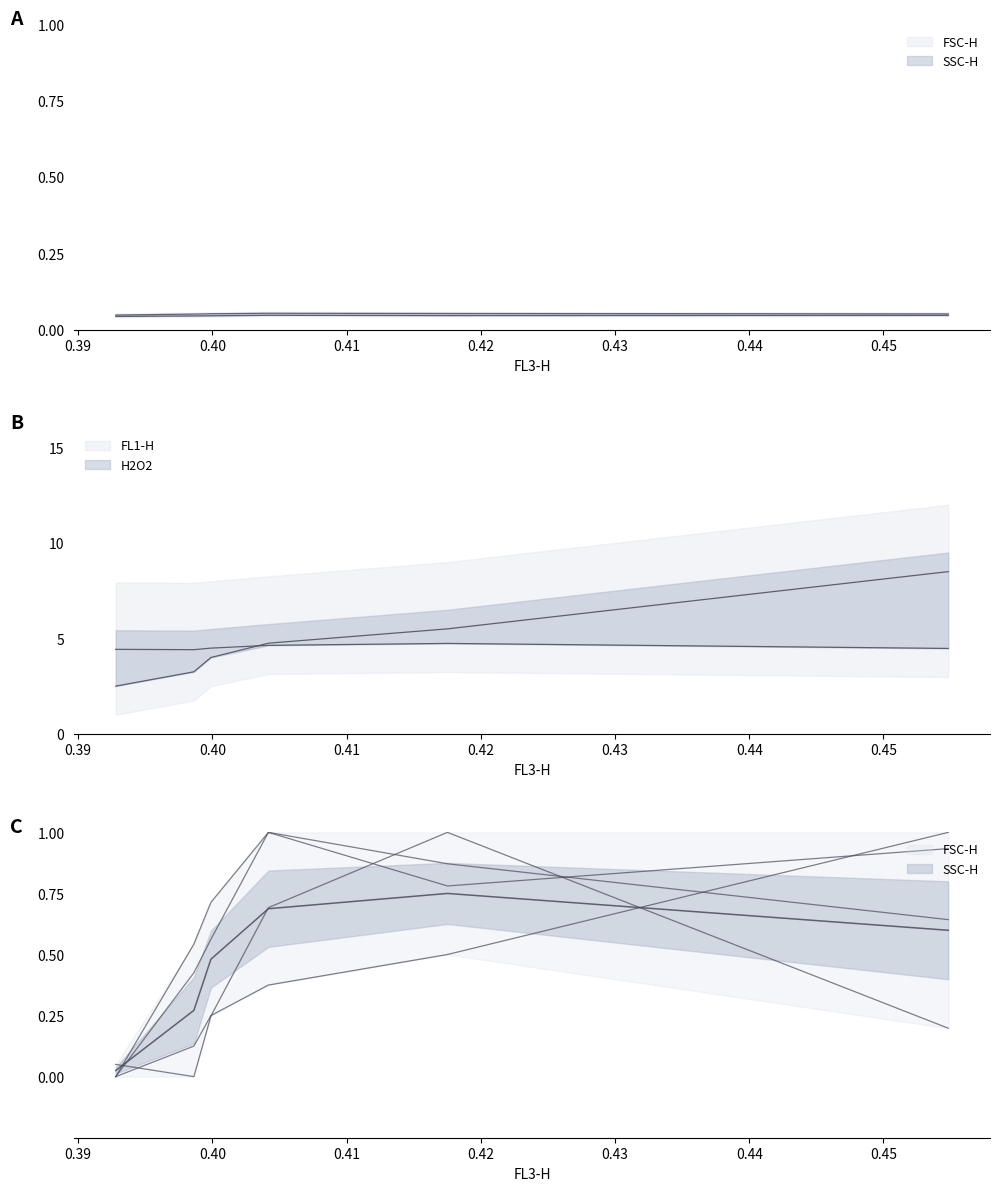

How many intersections are there between SSC-H and FSC-H?

1